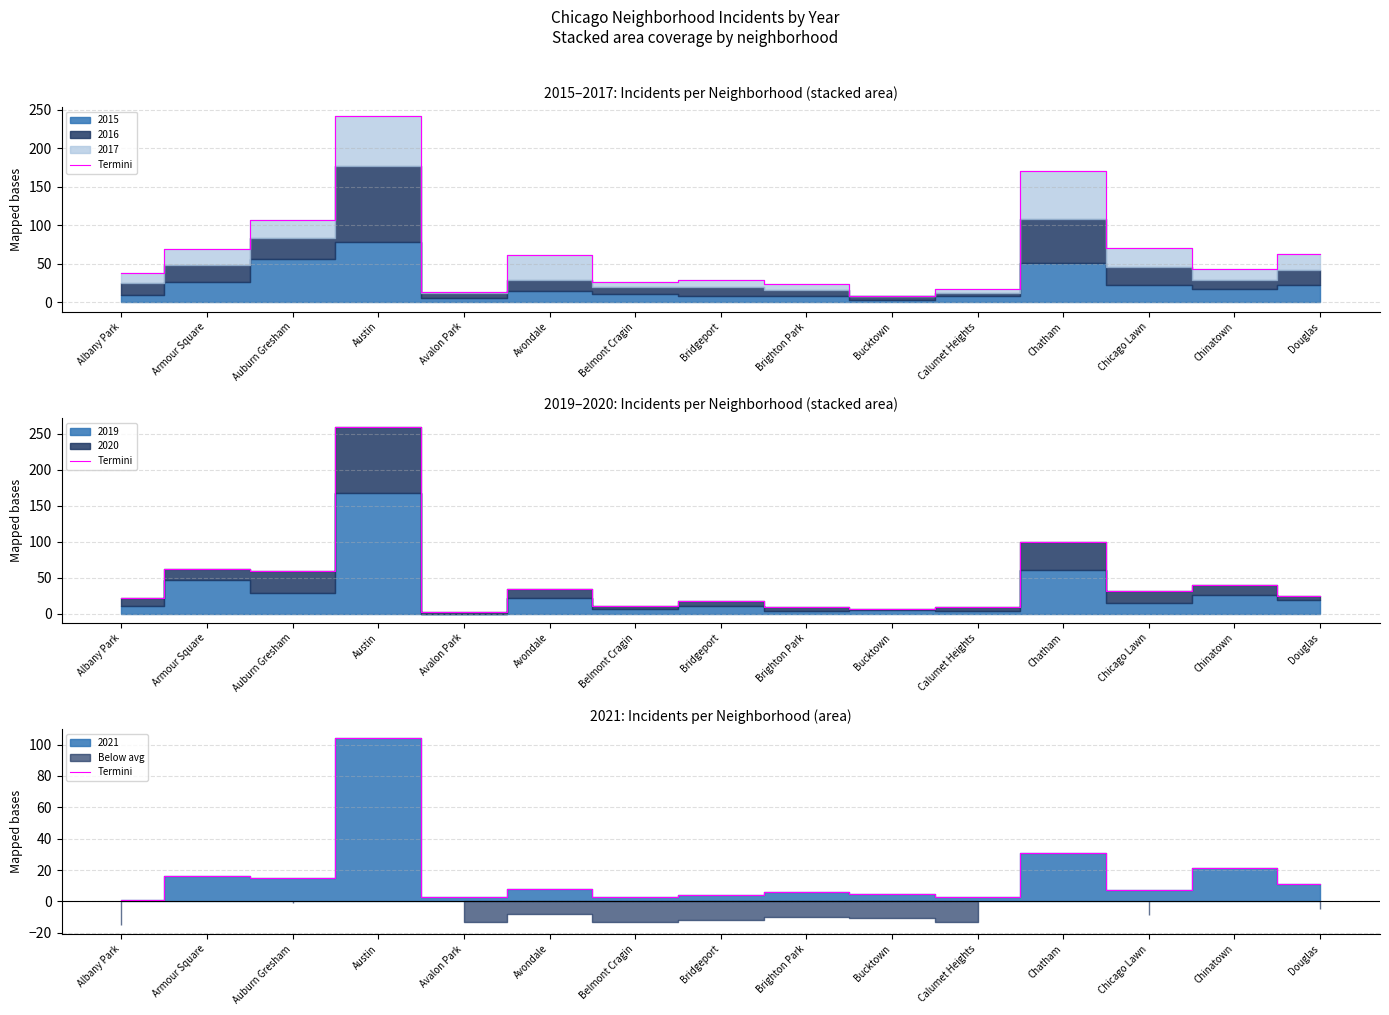

What is the approximate value at Belmont Cragin, to the nearest 5?

5